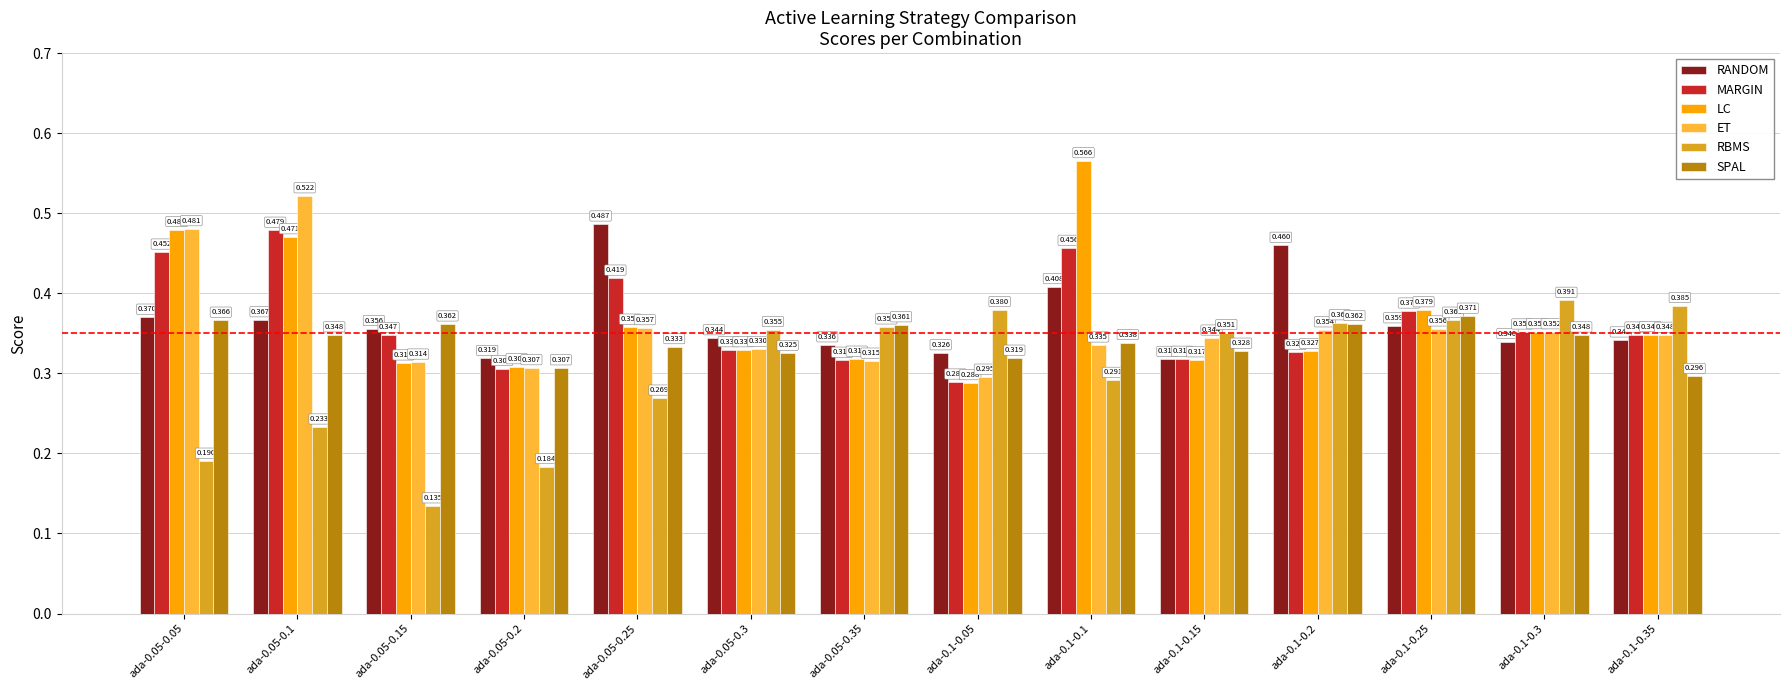

List the series in order of their peak value, highest first.

LC, ET, RANDOM, MARGIN, RBMS, SPAL